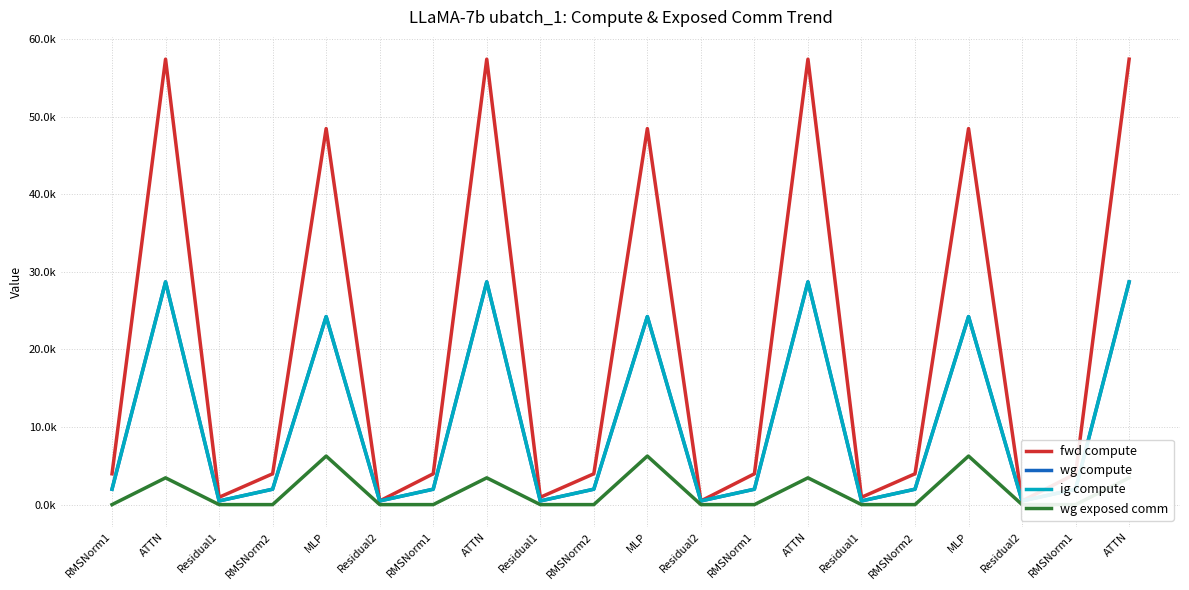

At which label is wg exposed comm closest to 3128?

ATTN